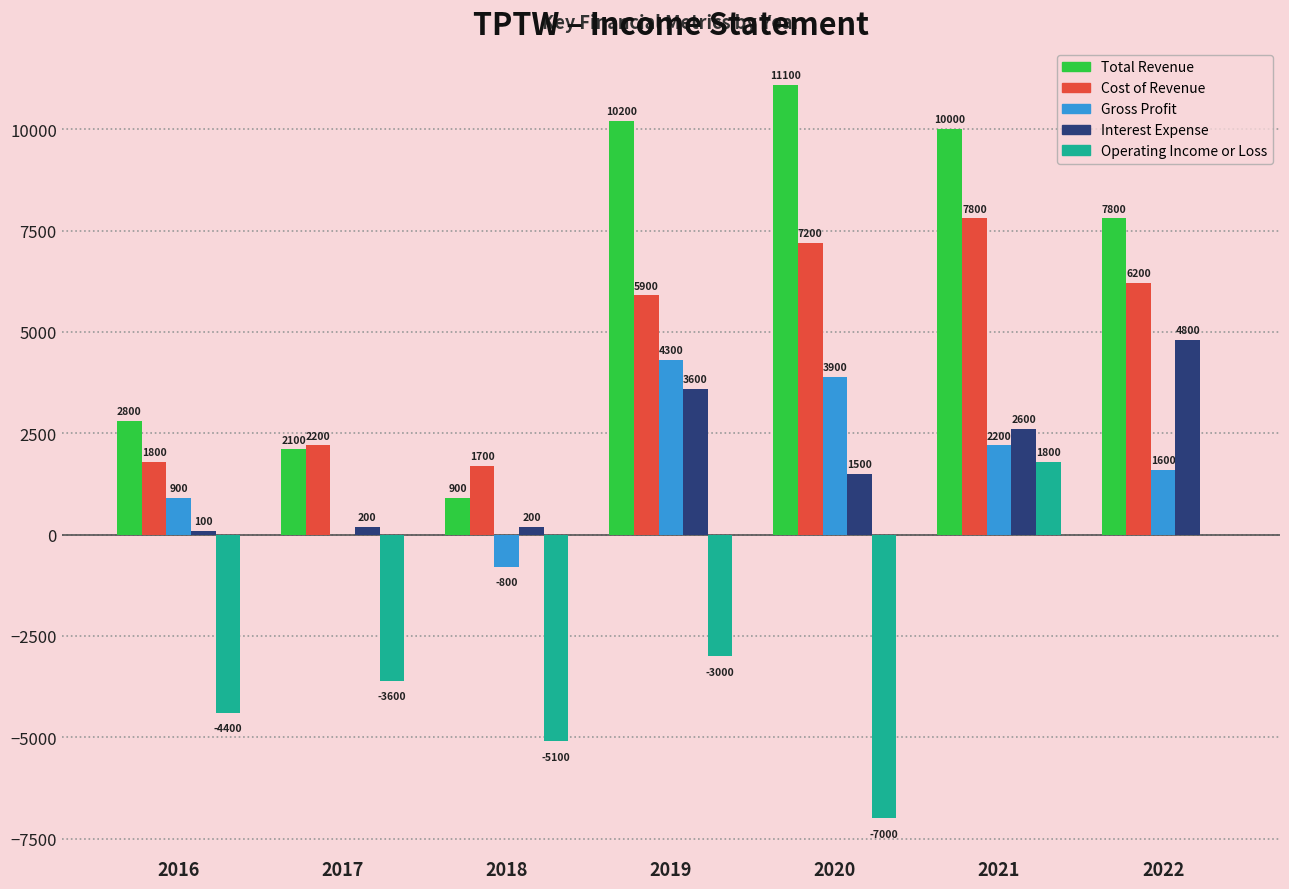

What is the maximum value shown in the chart?

11100